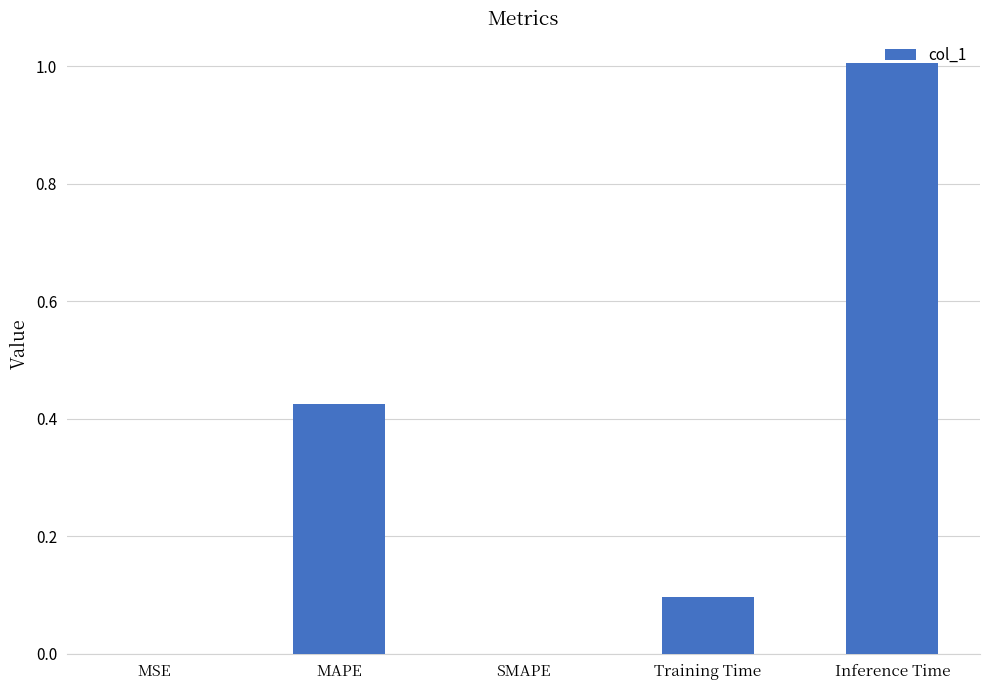

What is the maximum value shown in the chart?

1.0